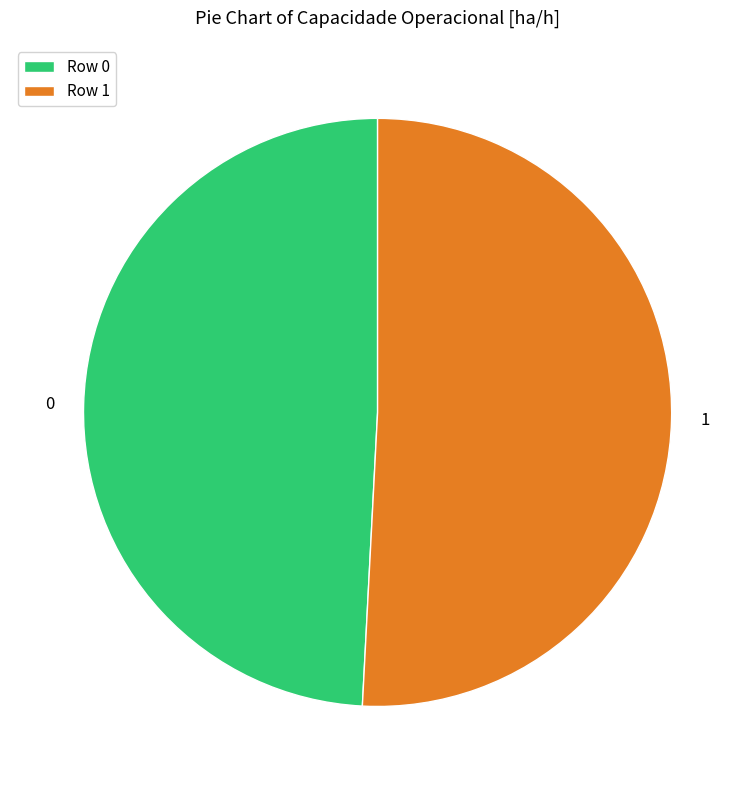

Is there a majority slice in this chart?

Yes